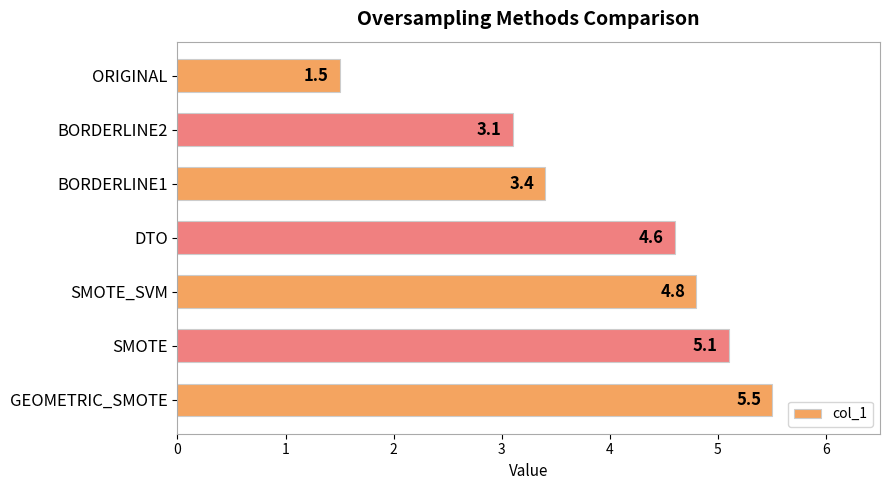

Are the bars horizontal?

Yes